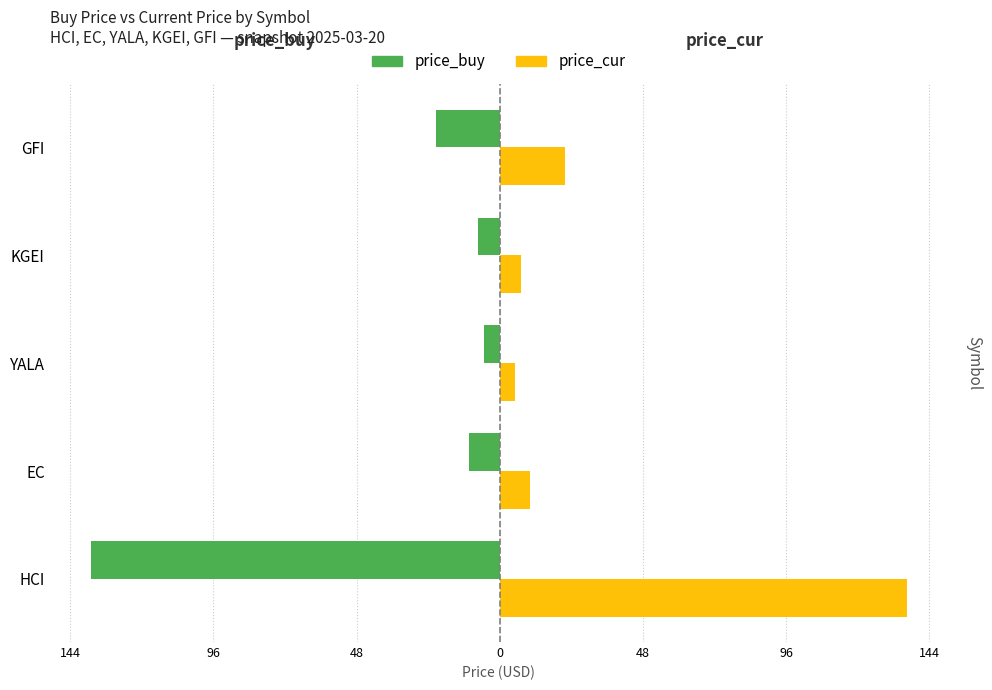

At how many categories does at least one series exceed 112?

1